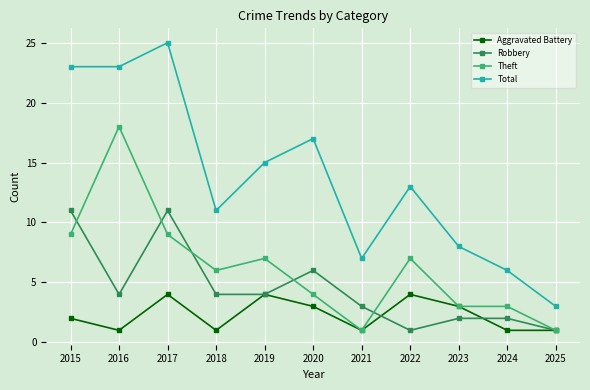

True or false: Aggravated Battery and Total intersect in this chart.

False